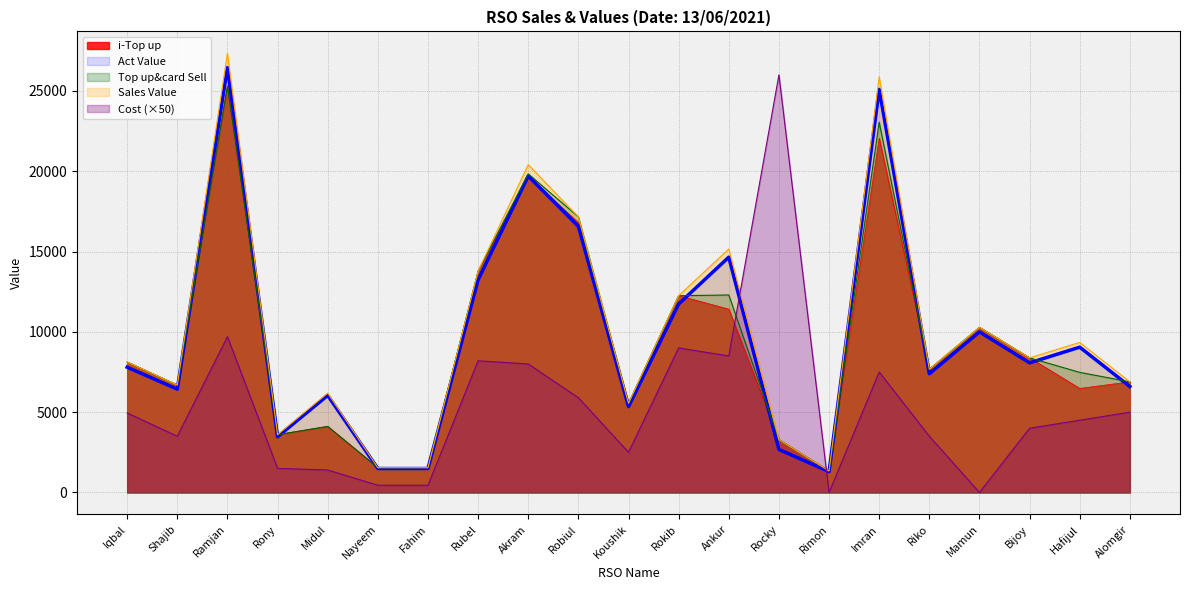

The value of Cost at Rimon is -15102.5. True or false?

False